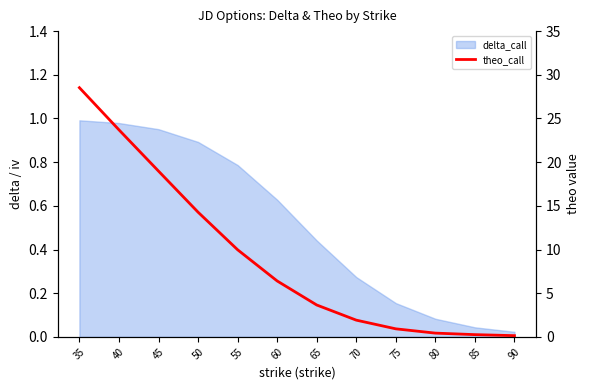

The value at 70 is 0.8. True or false?

False